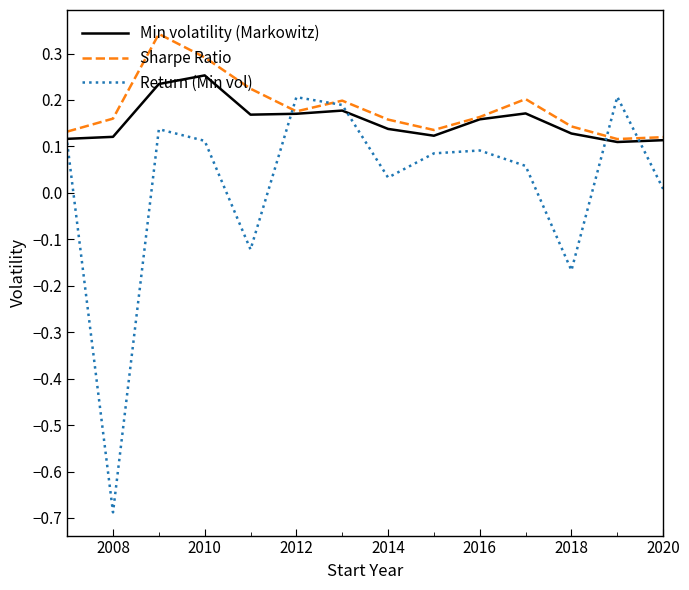

What are all the series names shown in the legend?

Min volatility (Markowitz), Sharpe Ratio, Return (Min vol)